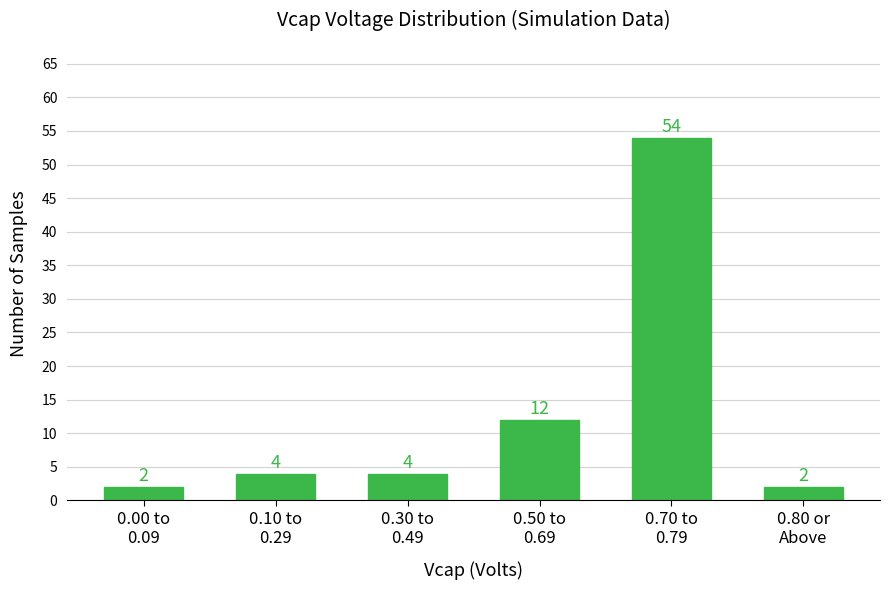

Reading left to right, extract all data points from this chart.

2	4	4	12	54	2